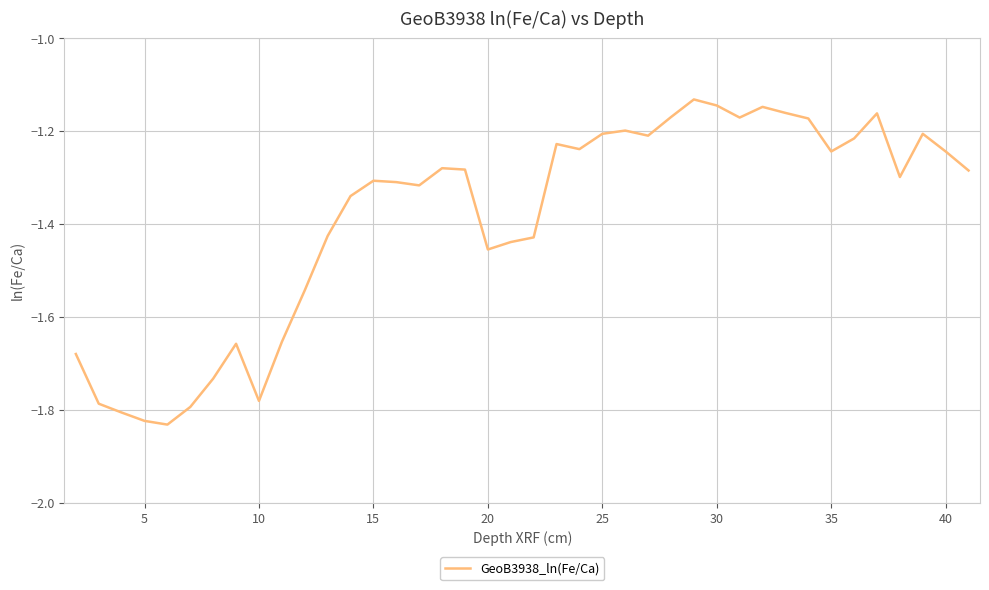

True or false: the data has more than 1 interior local peaks.

True